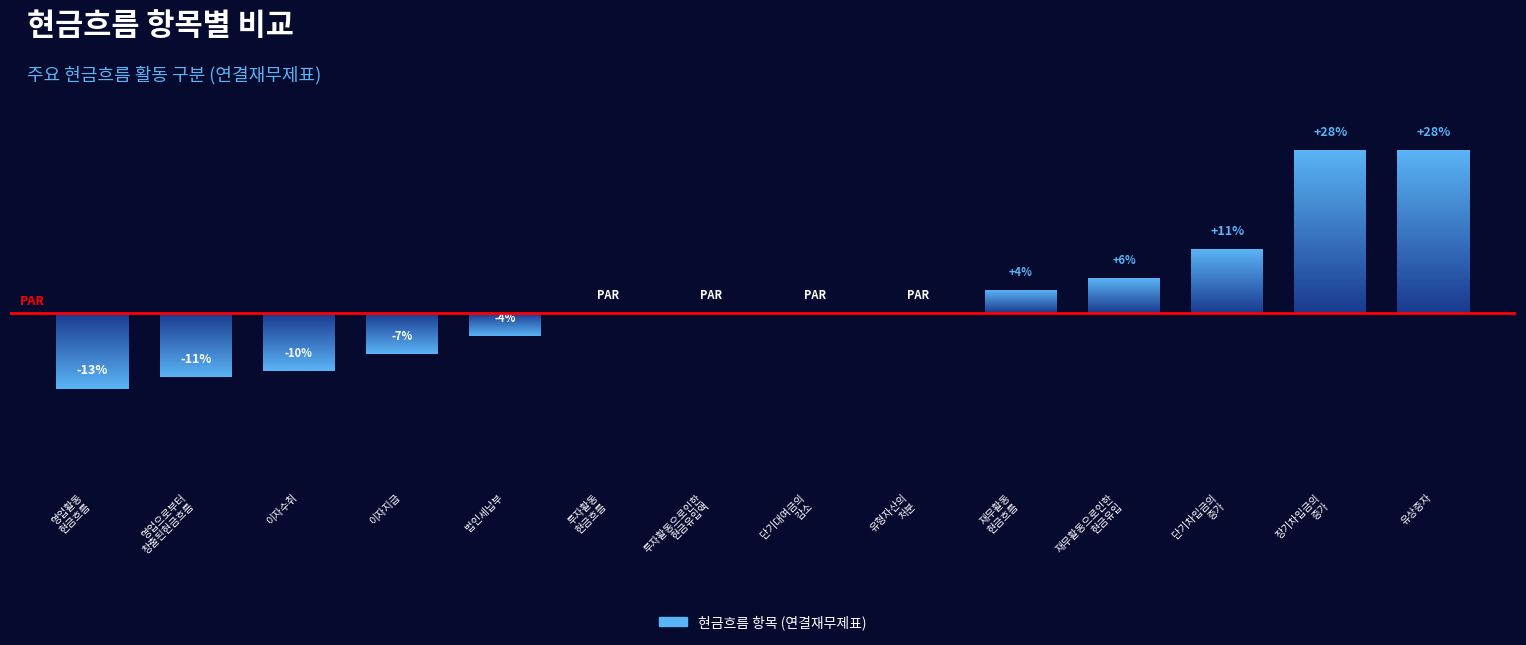

Does the chart contain stacked bars?

No